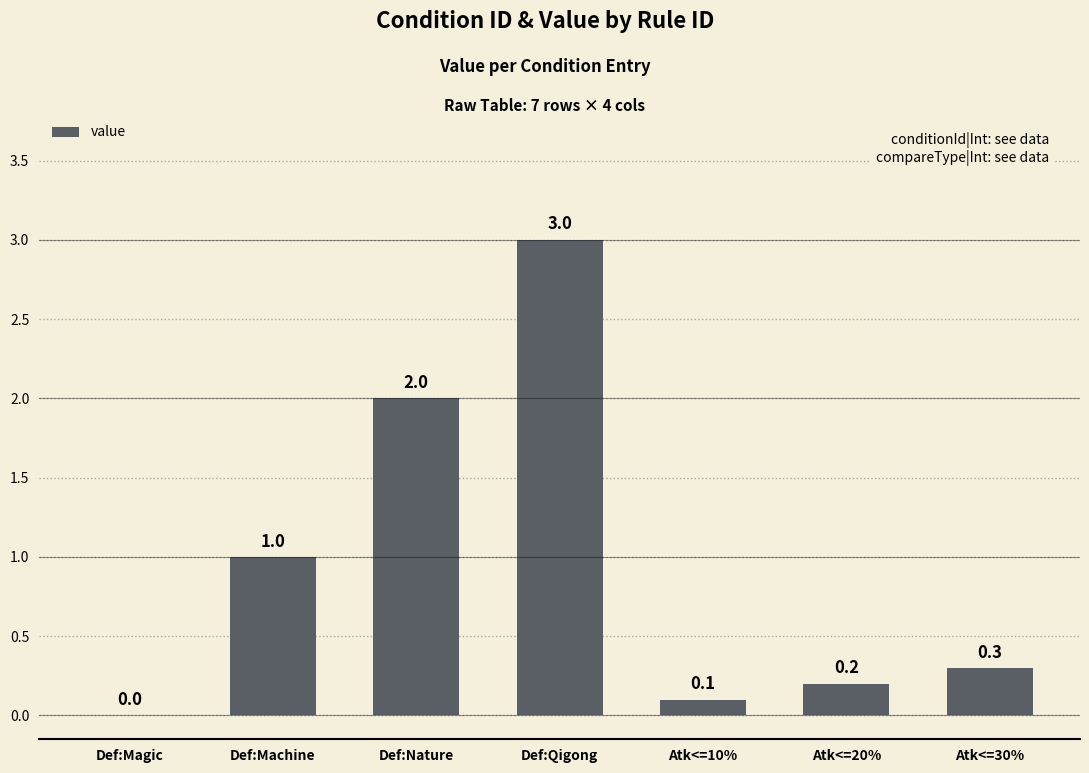

Which label corresponds to the largest value in the chart?

Def:Qigong